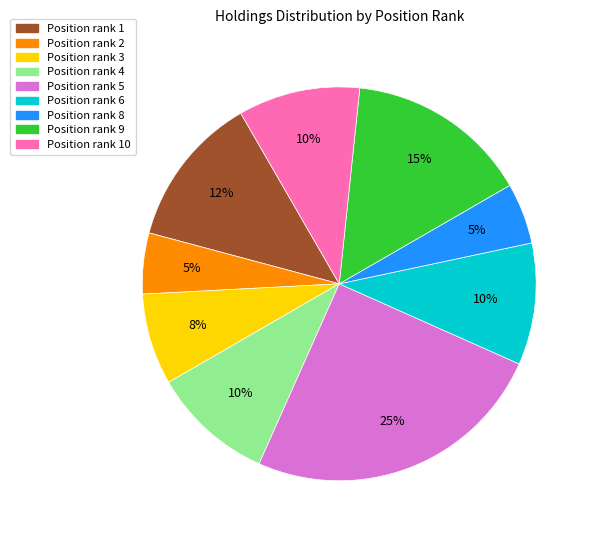

Is the sum of Position rank 6 and Position rank 9 greater than half?

No